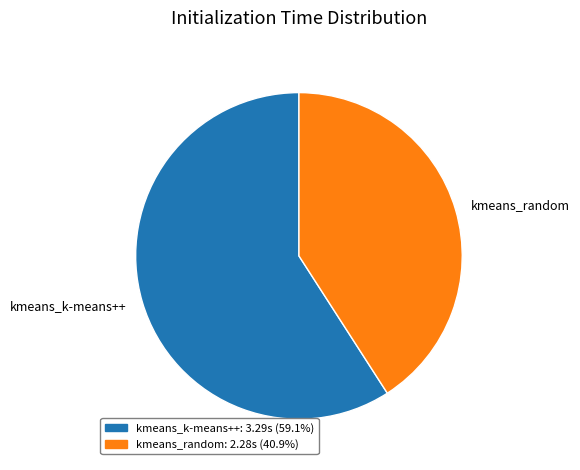

Combined, do kmeans_k-means++ and kmeans_random account for over 50%?

Yes